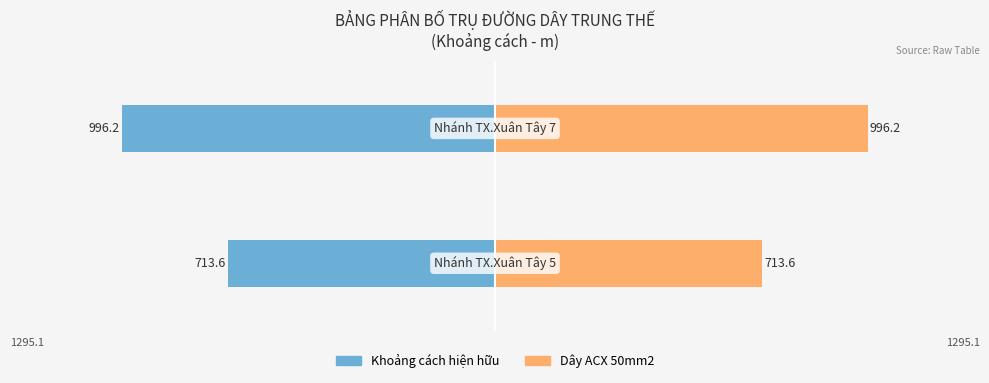

What is the difference between the maximum and minimum values in the Khoảng cách hiện hữu series?

282.6